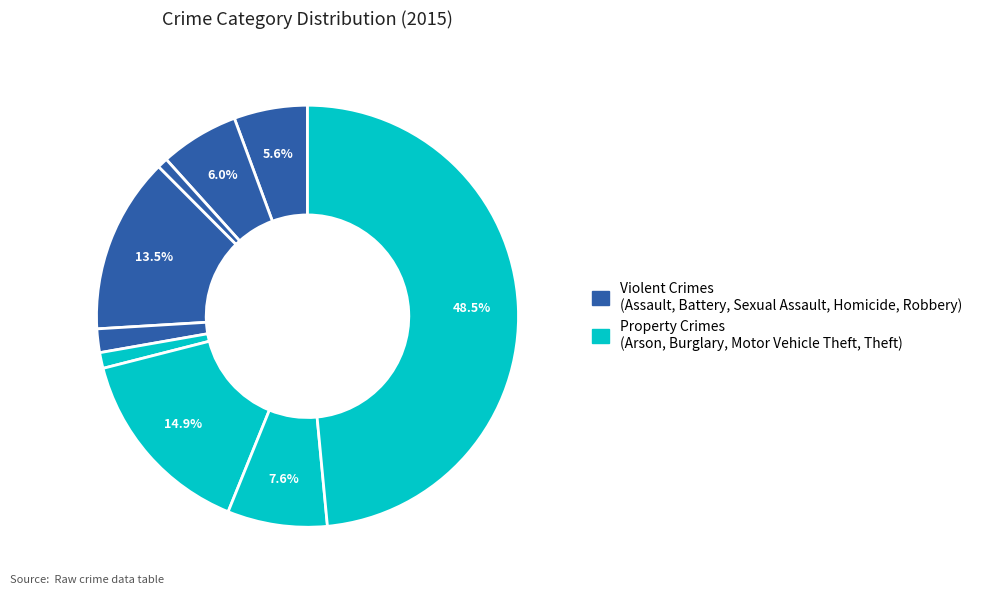

Count the number of slices in the pie.

9